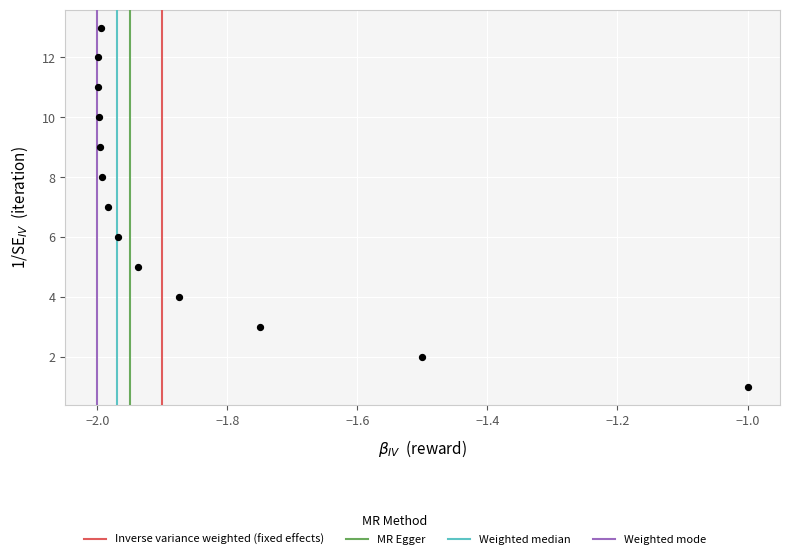

What is the range of Y values (max minus min)?

12